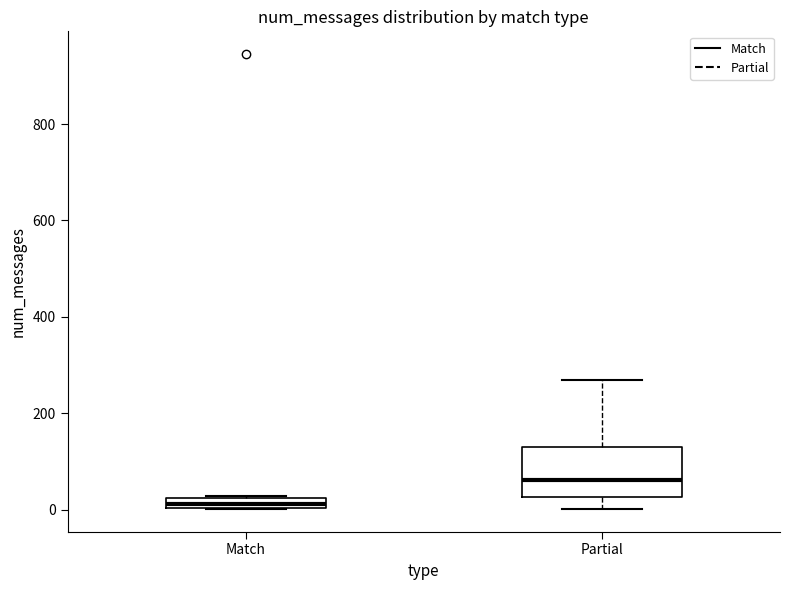

Which box's median line is the lowest?

Match